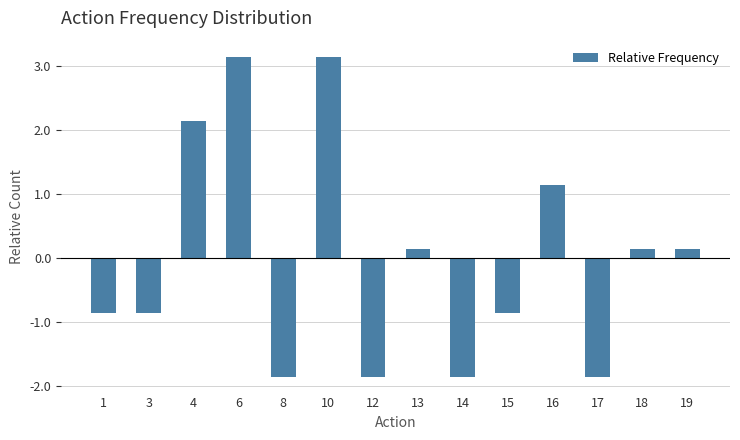

What is the value of the 12th bar from the left?

-1.9